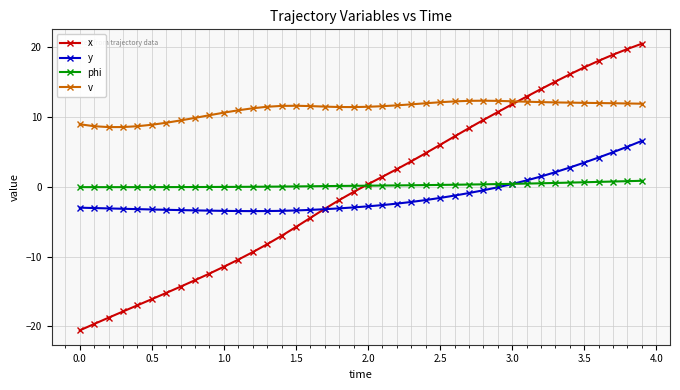

What is the smallest value displayed?

-20.6